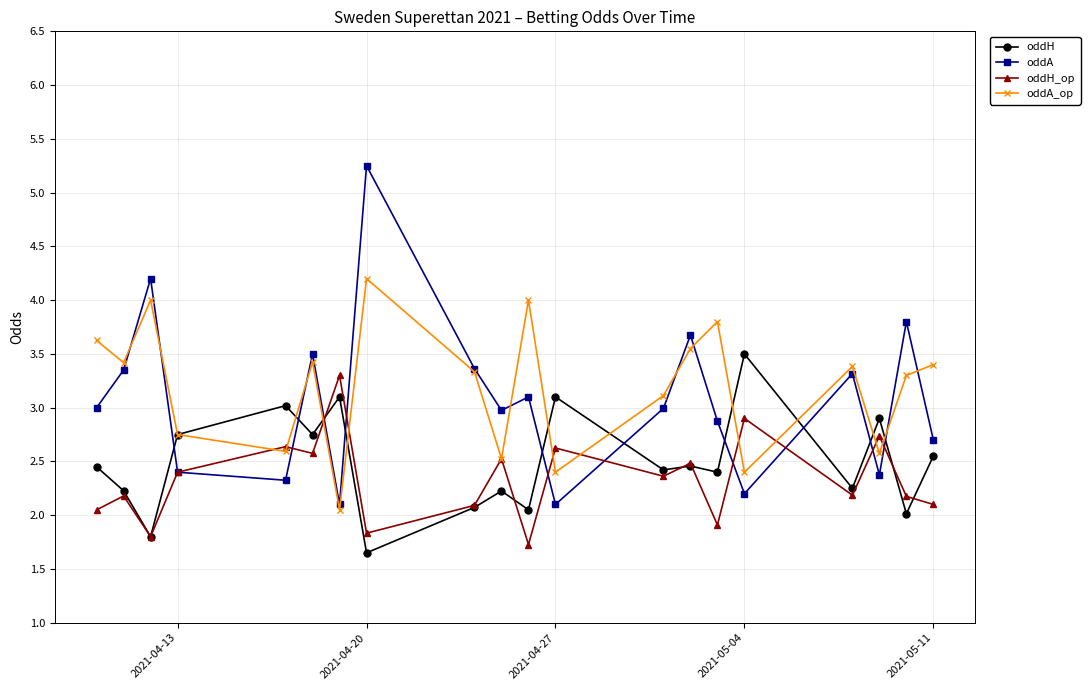

True or false: oddA has more than 0 points higher than both neighbors.

True